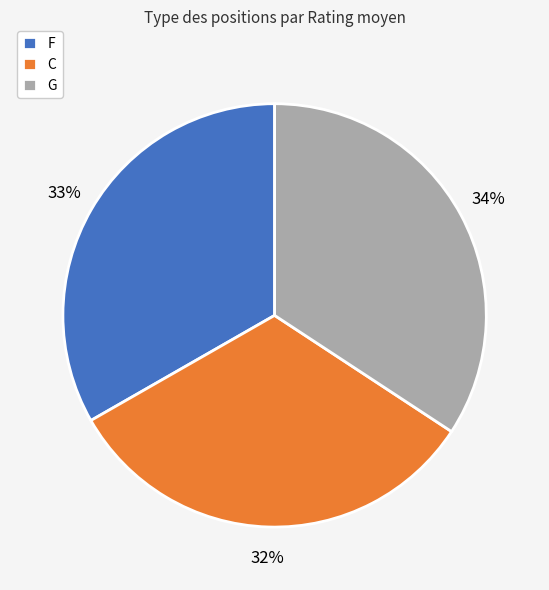

Is it true that C is 32% of the pie?

True